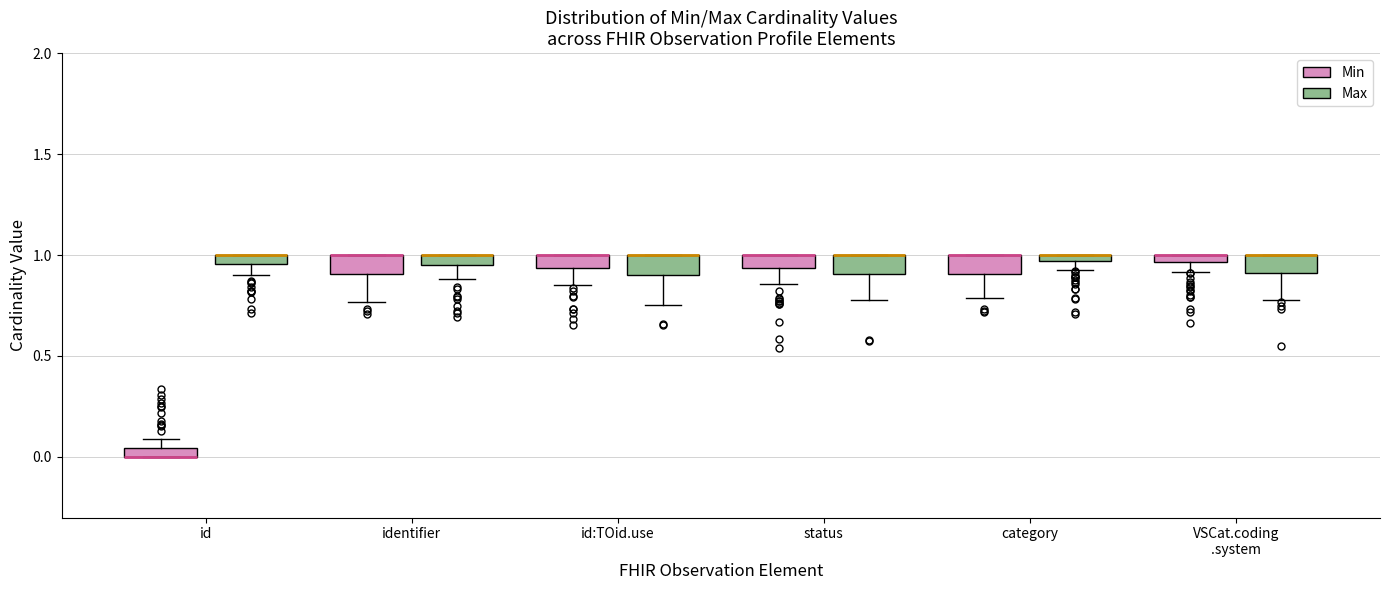

Where is the upper edge of the box for id (Max) on the y-axis? The values are not printed on the chart, so give them approximately, as read against the axis.

1.00